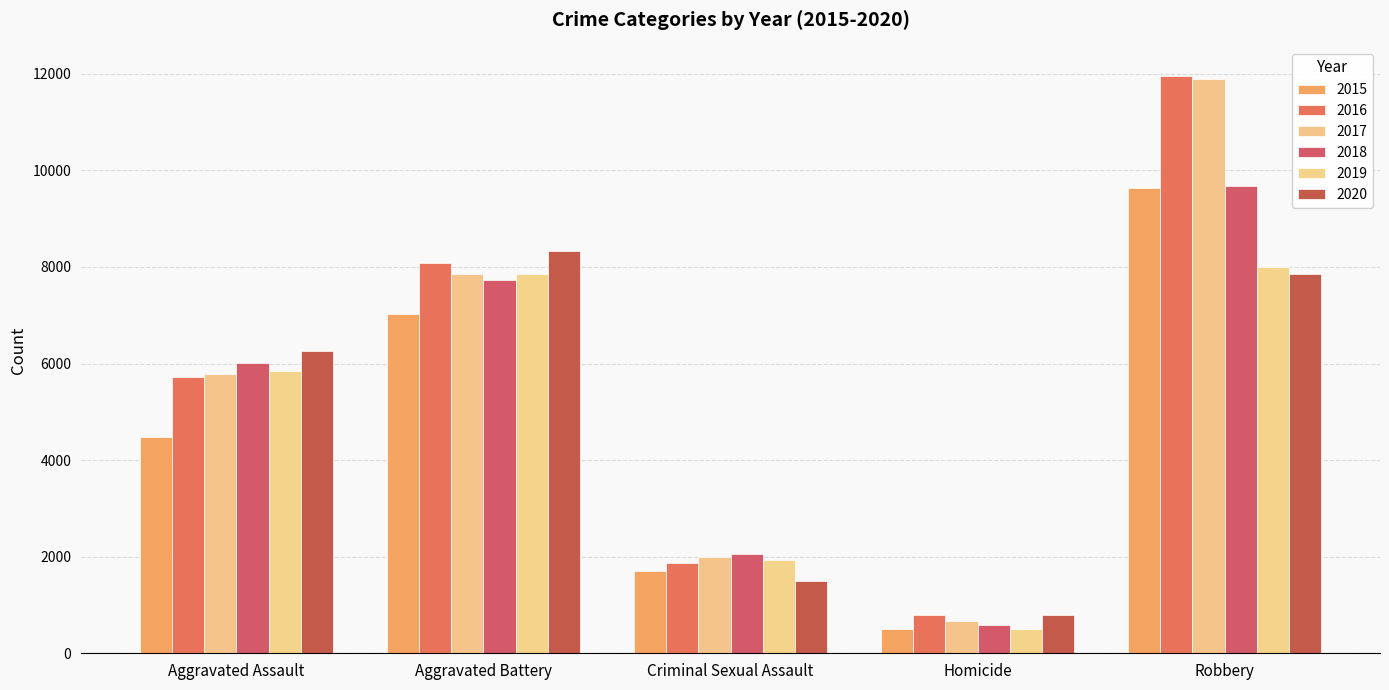

Is the value of 2020 at Criminal Sexual Assault greater than the value of 2017 at Robbery?

No